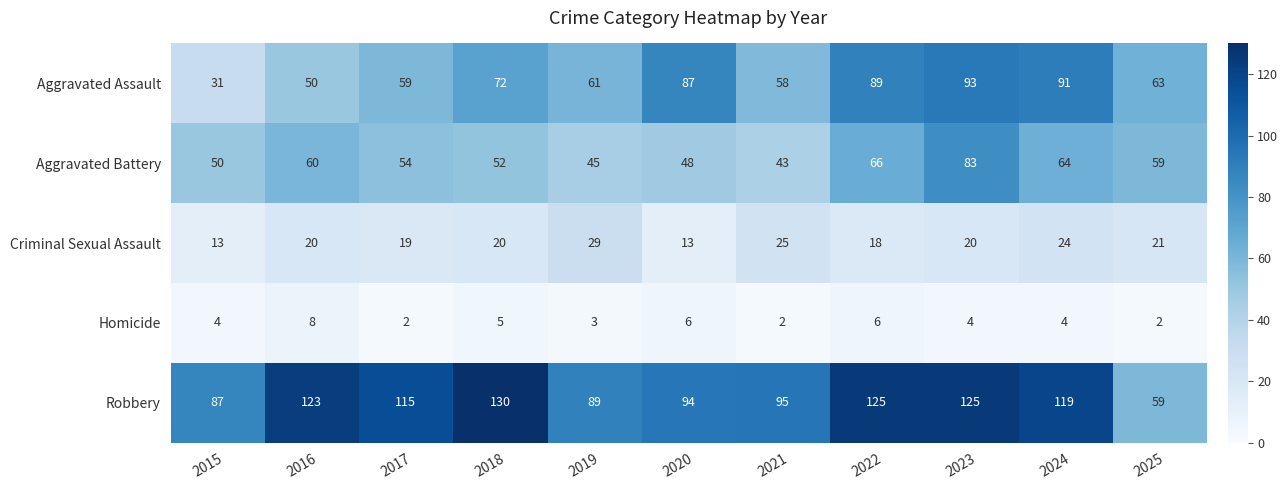

List the series in order of their peak value, lowest first.

Homicide, Criminal Sexual Assault, Aggravated Battery, Aggravated Assault, Robbery